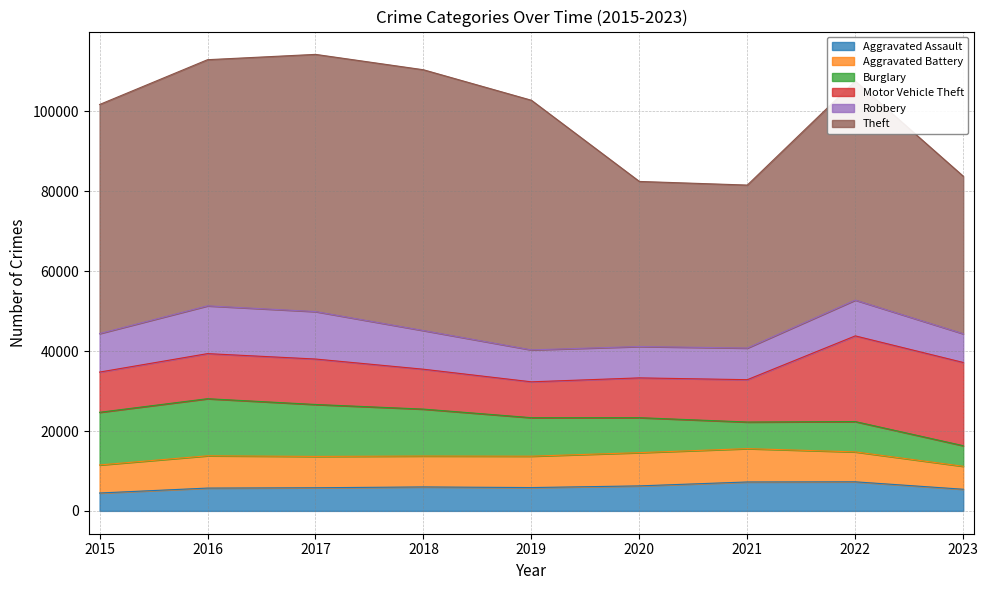

Between which two adjacent categories do Burglary and Motor Vehicle Theft first intersect?

2019 and 2020